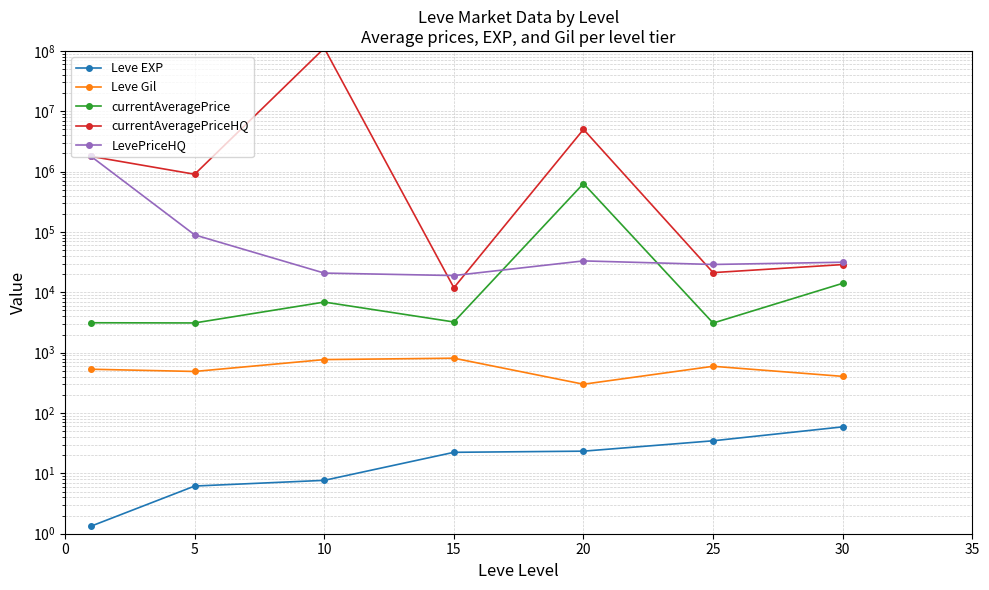

Where is the first local maximum for LevePriceHQ?

20